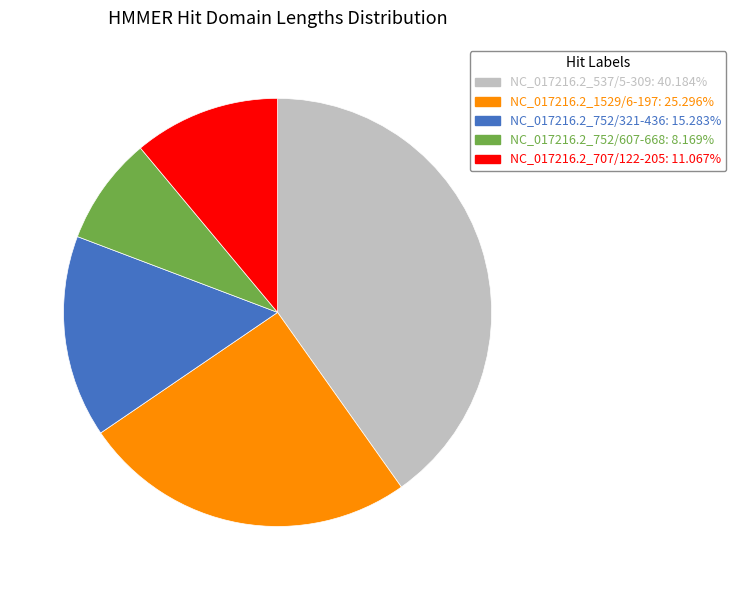

What is the ratio of the value at NC_017216.2_707/122-205 to the value at NC_017216.2_752/321-436?

0.7